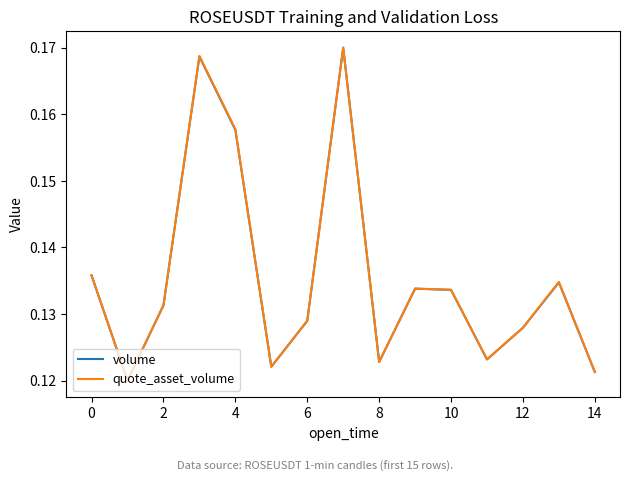

How many lines are shown in the chart?

2